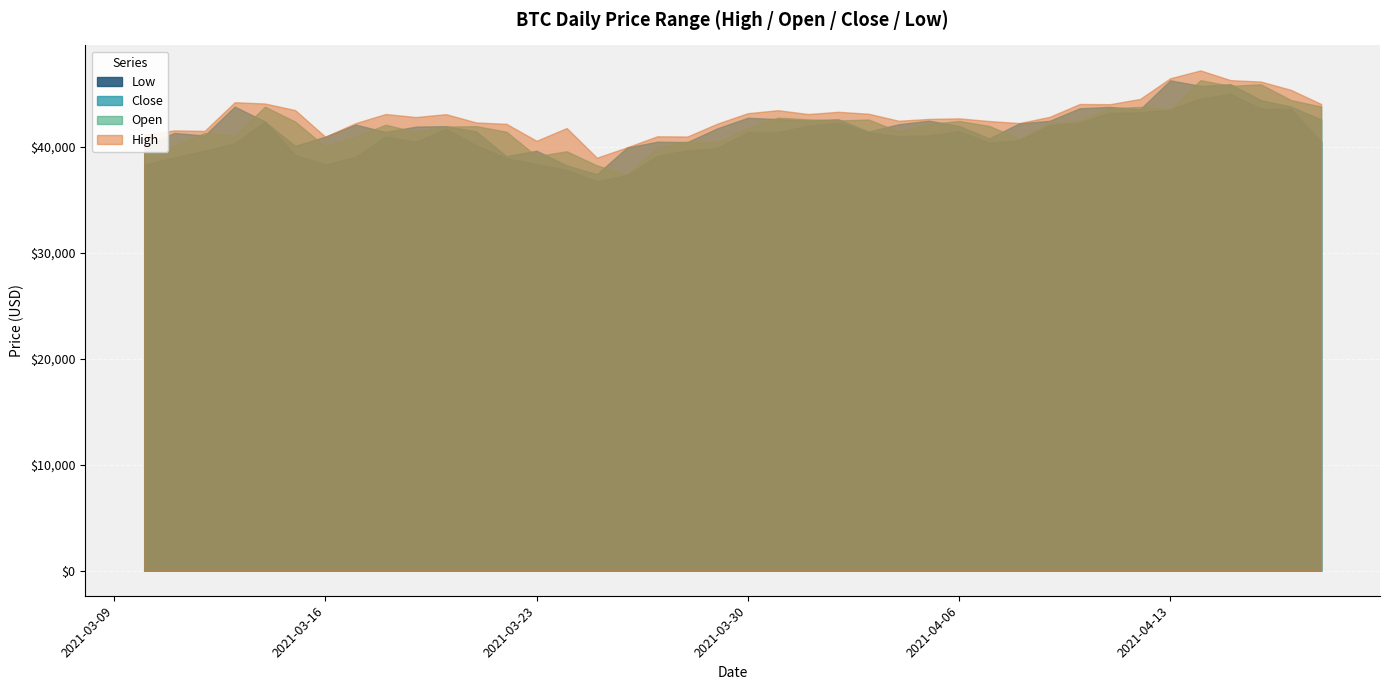

What is the difference between the maximum and second lowest values in the Open series?

8046.2